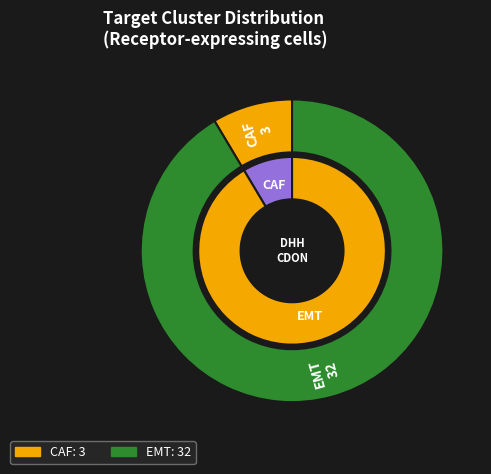

Which has a higher value, CAF or EMT?

EMT